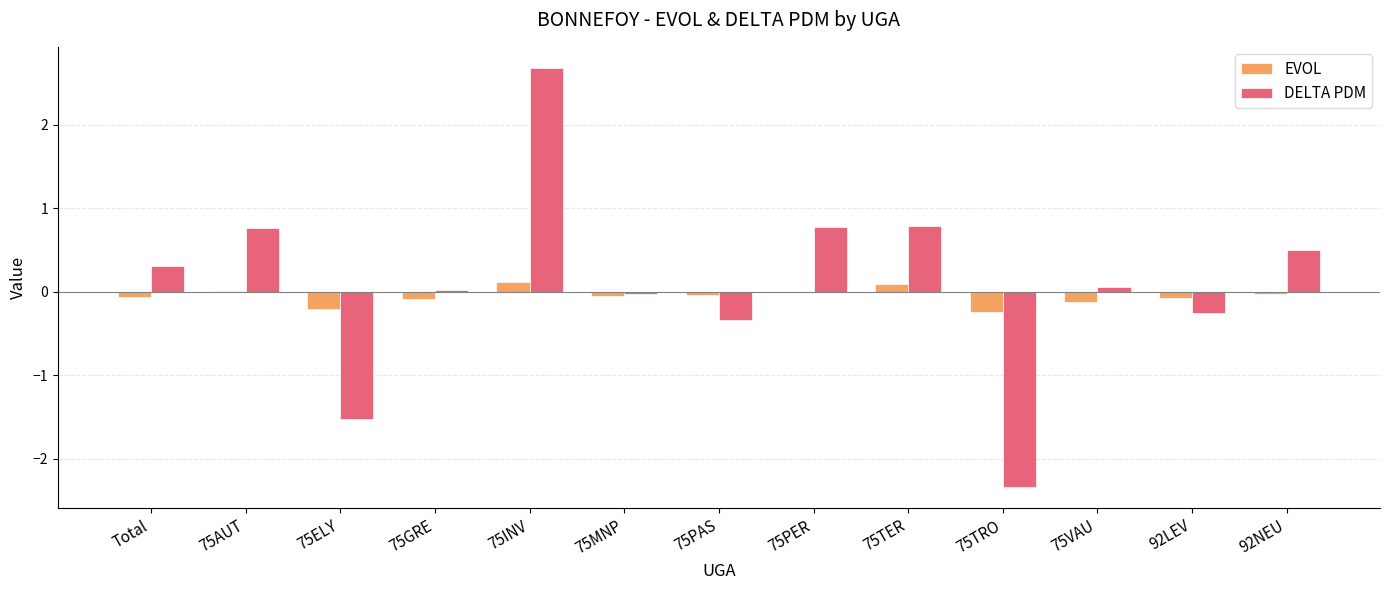

The DELTA PDM series shows 0.8 at 92NEU. True or false?

False